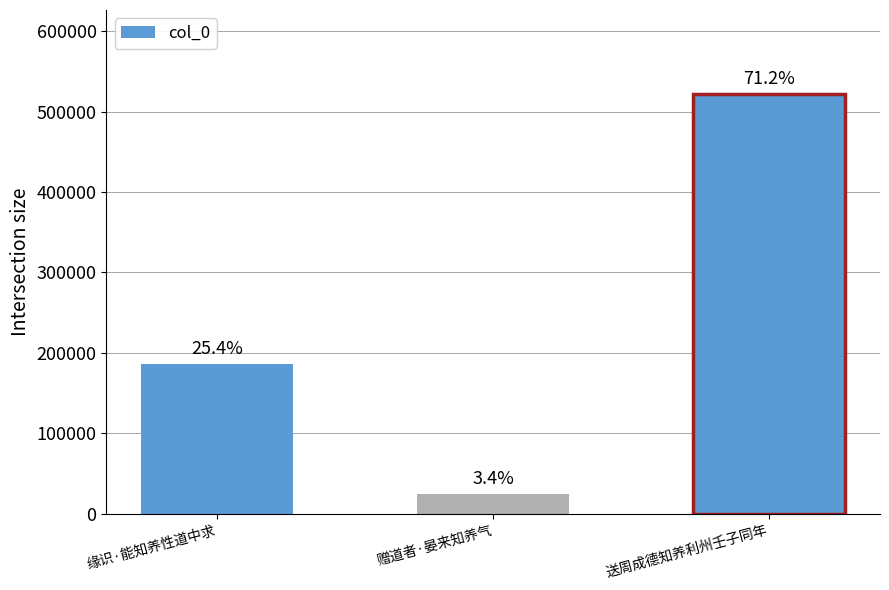

What is the maximum value shown in the chart?

522074